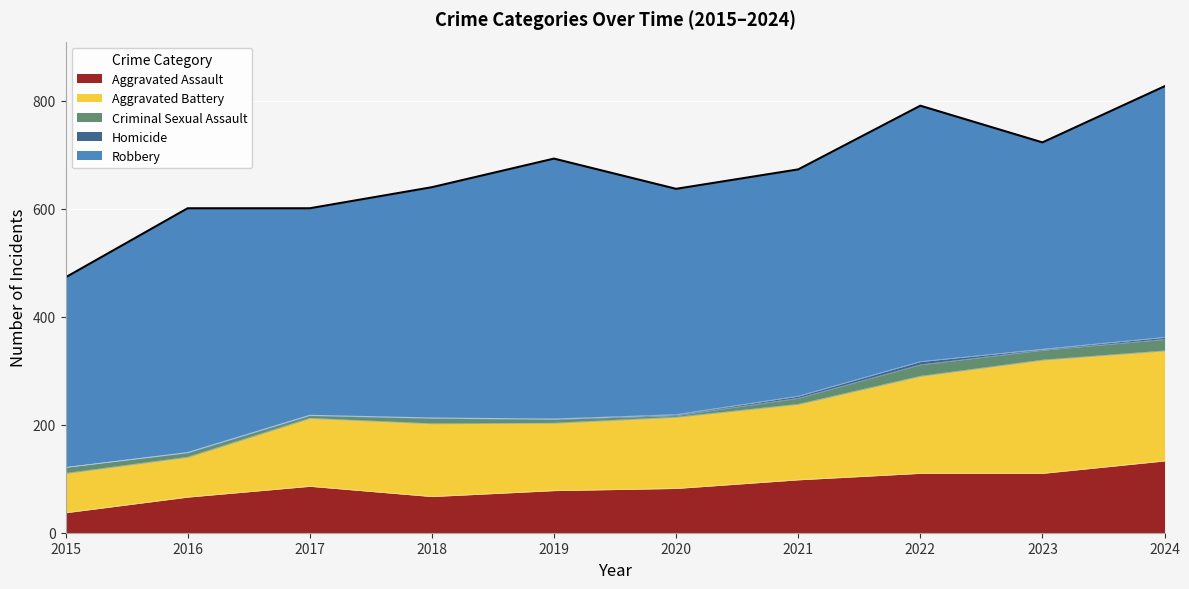

What is the sum of all Homicide values?

22